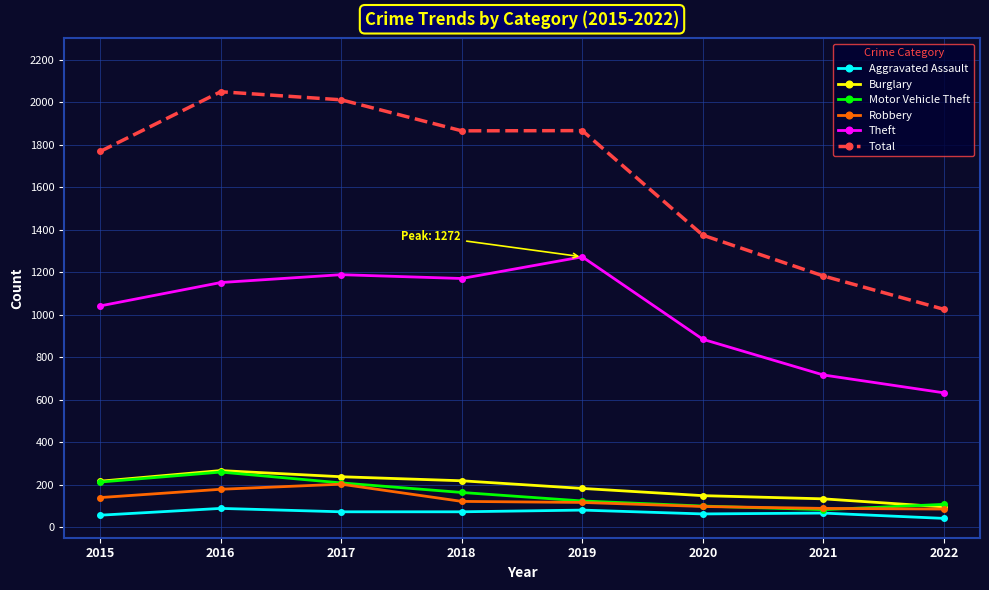

In Theft, how many points are lower than both neighbors (excluding endpoints)?

1